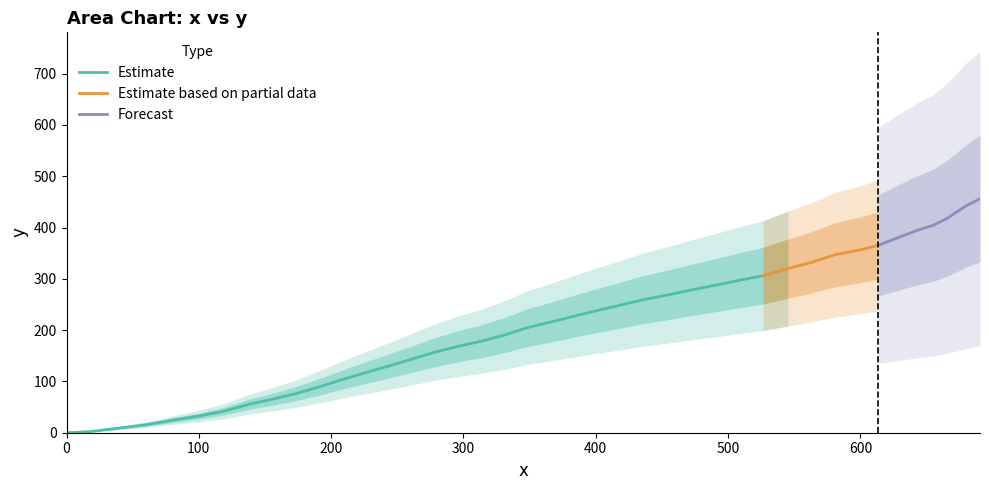

What is the value of the x point at the 14th from the left?

245.4